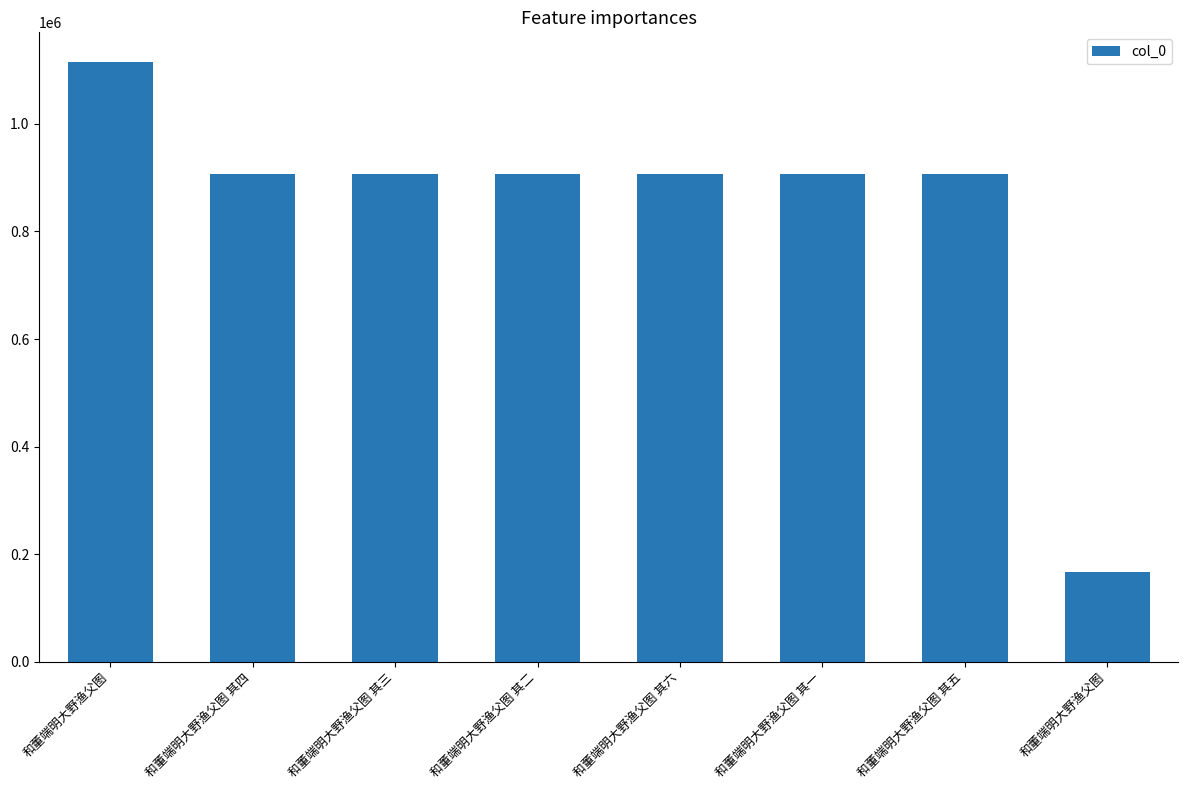

How many bars are there in total?

8